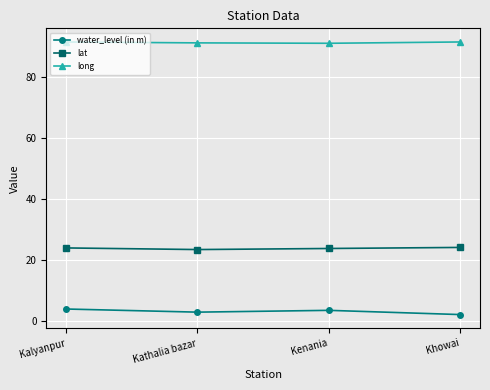

Where is the first local minimum for water_level (in m)?

Kathalia bazar